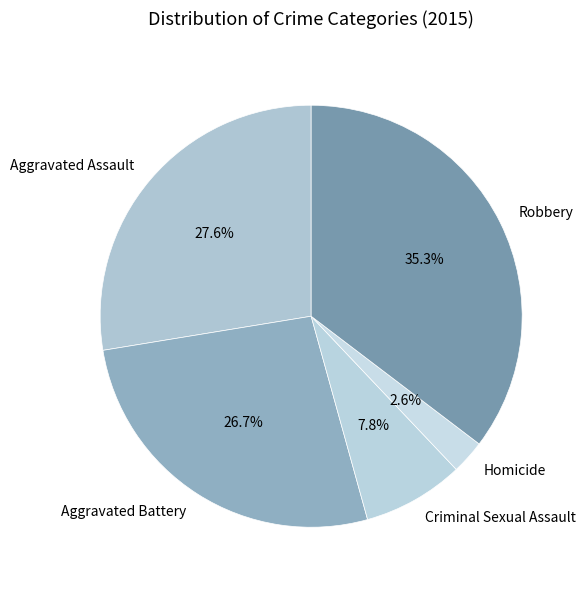

Which slice is the smallest?

Homicide